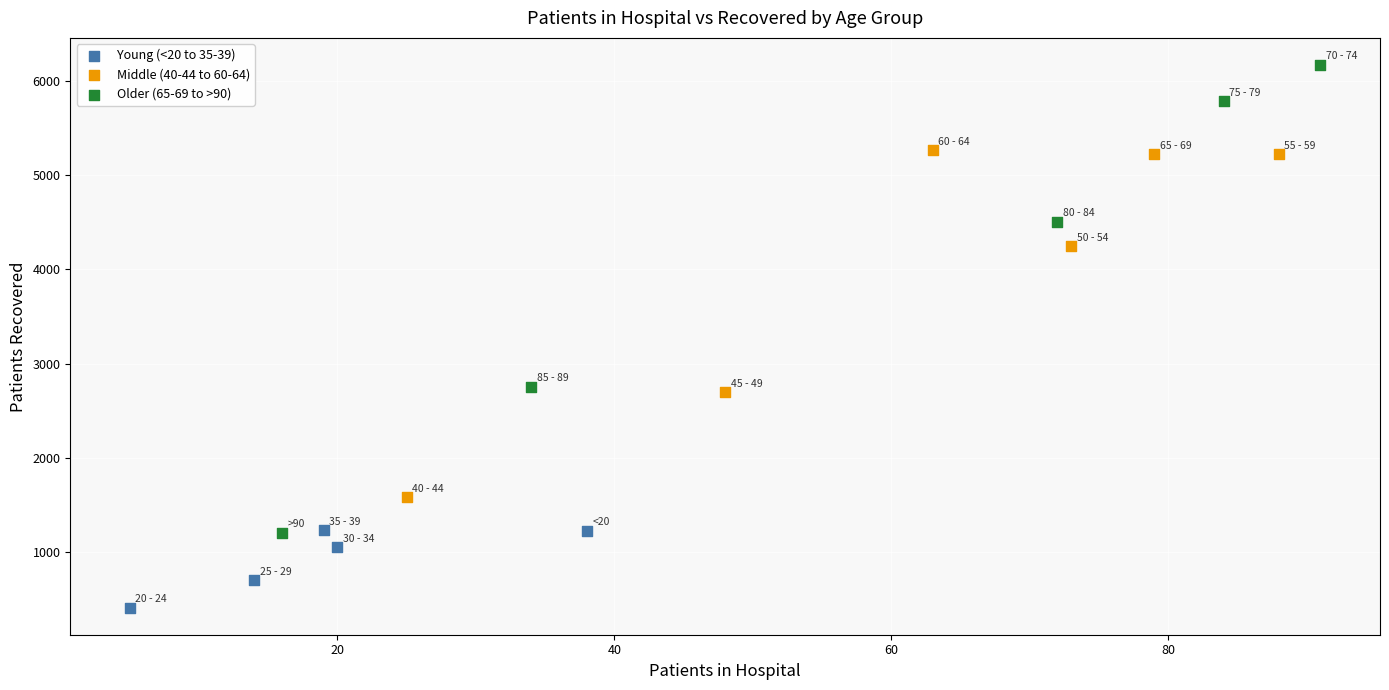

Which series has the widest spread of Y values?

Older (65-69 to >90)